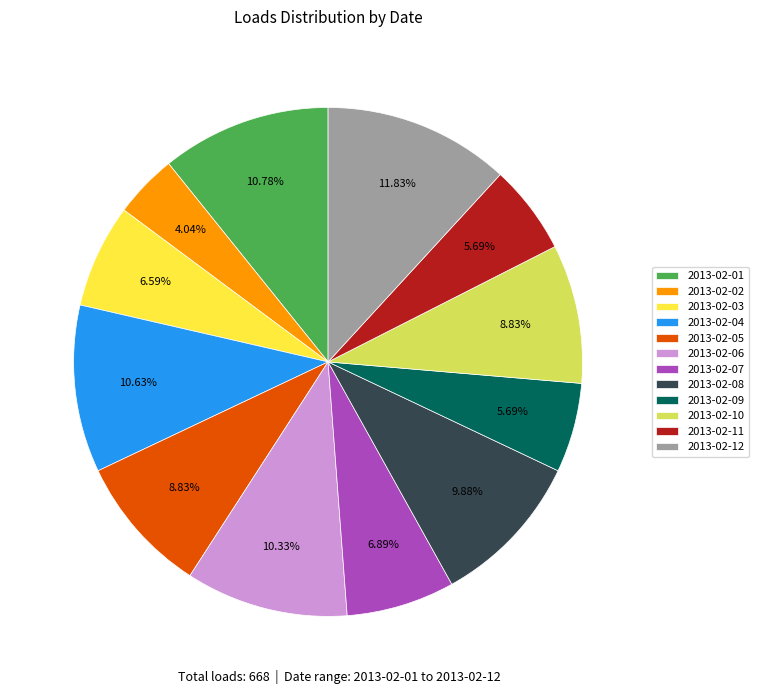

What percentage is the 2013-02-12 slice, to the nearest percent?

12%